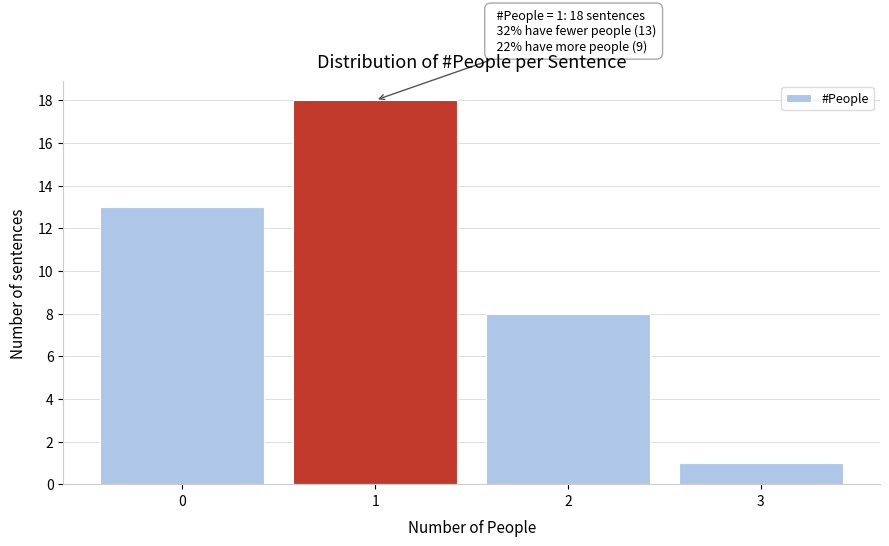

Reading left to right, what are all the values shown in this chart?

13	18	8	1